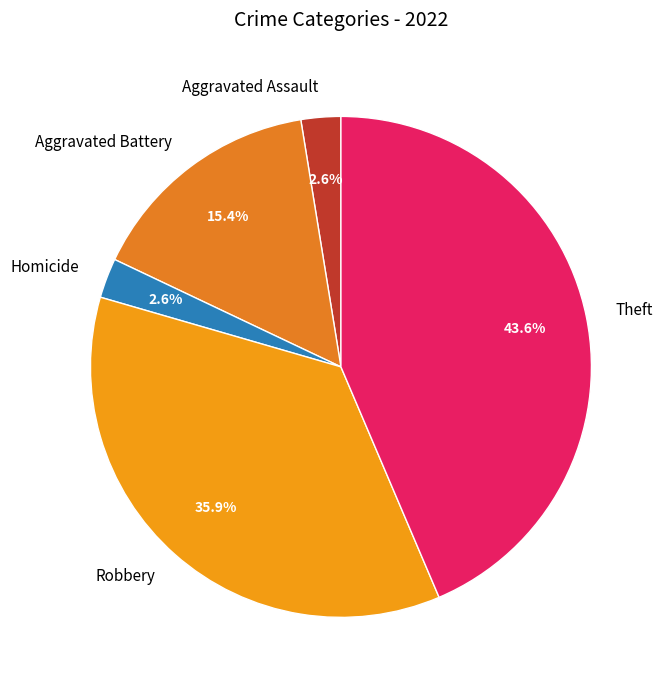

Is Aggravated Assault the majority of the pie?

No